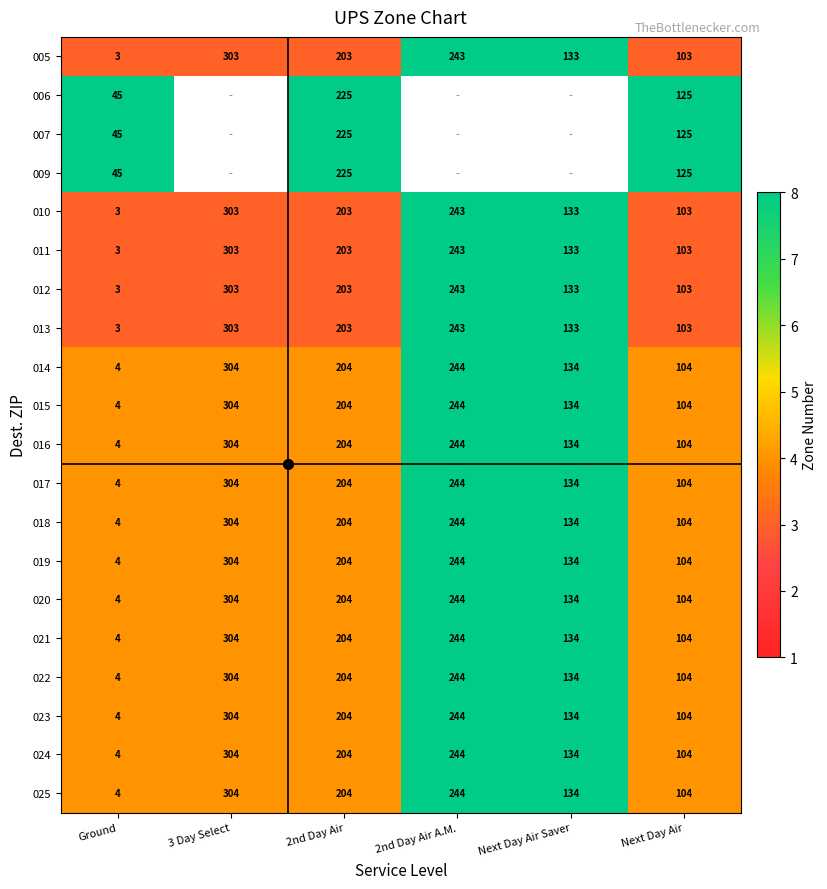

True or false: 019 has a value of 204 at 2nd Day Air.

True